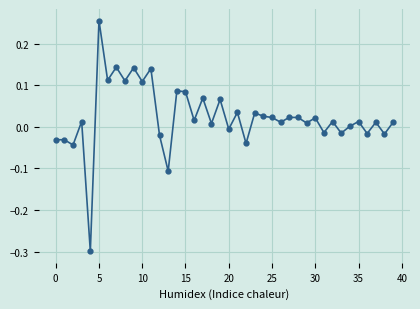

True or false: there are more than 1 points higher than both neighbors.

True